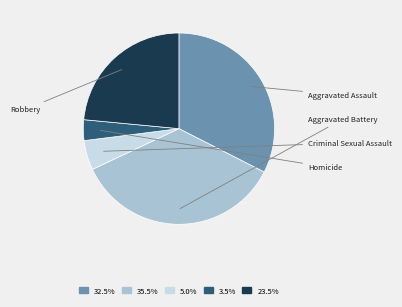

Does any single category account for the majority?

No